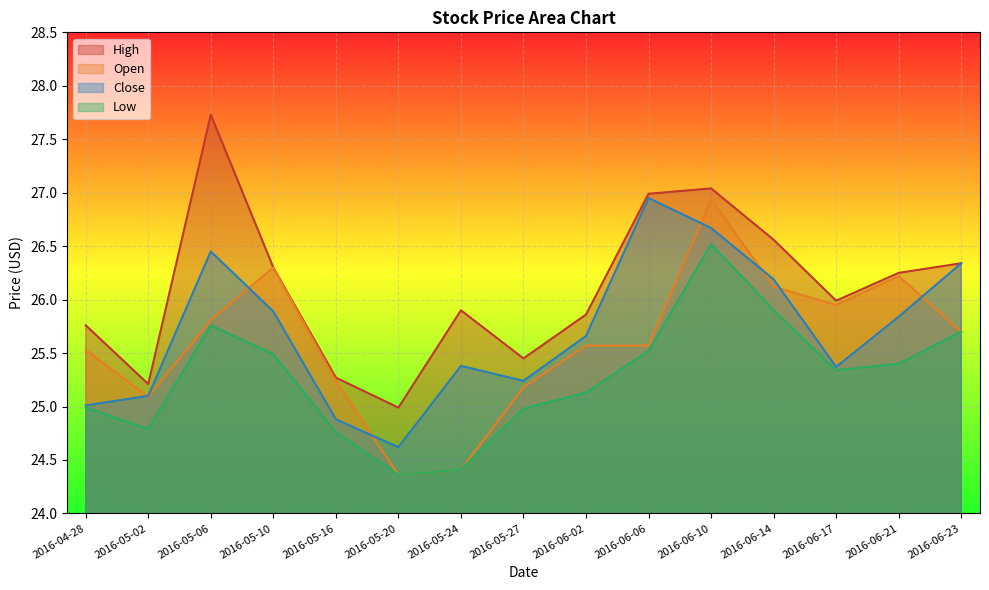

The value of Low at 2016-06-02 is 25.1. True or false?

True